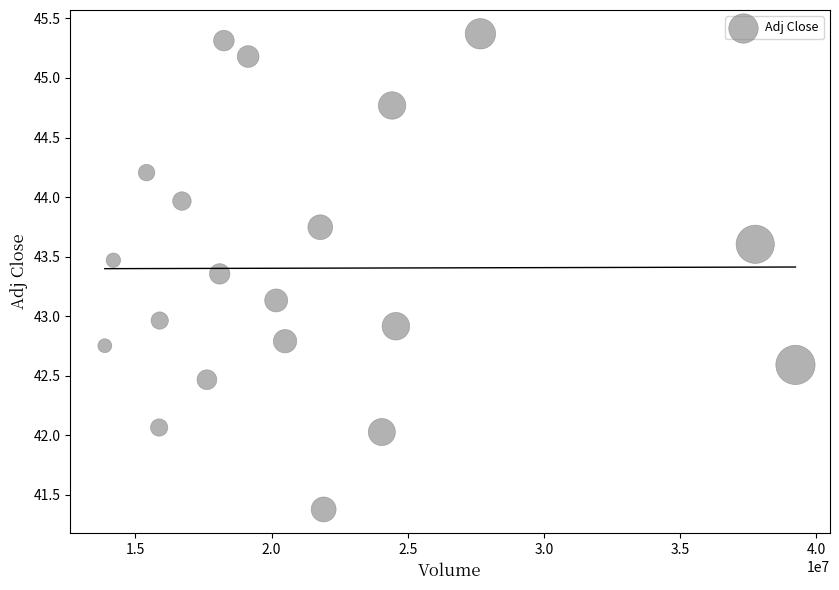

What is the range of X values (max minus min)?

25347600.0